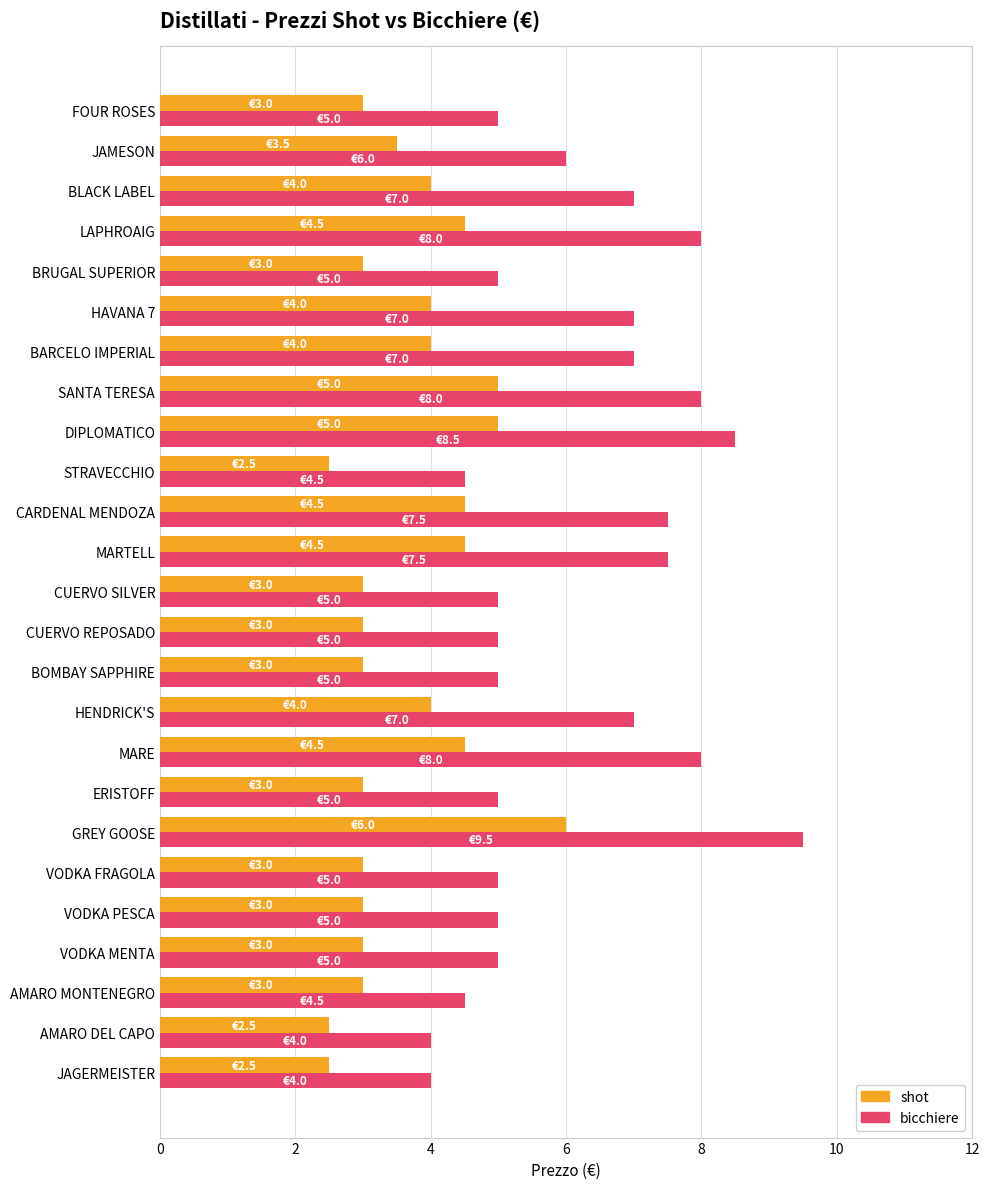

At which category does the chart reach its peak across all series?

GREY GOOSE